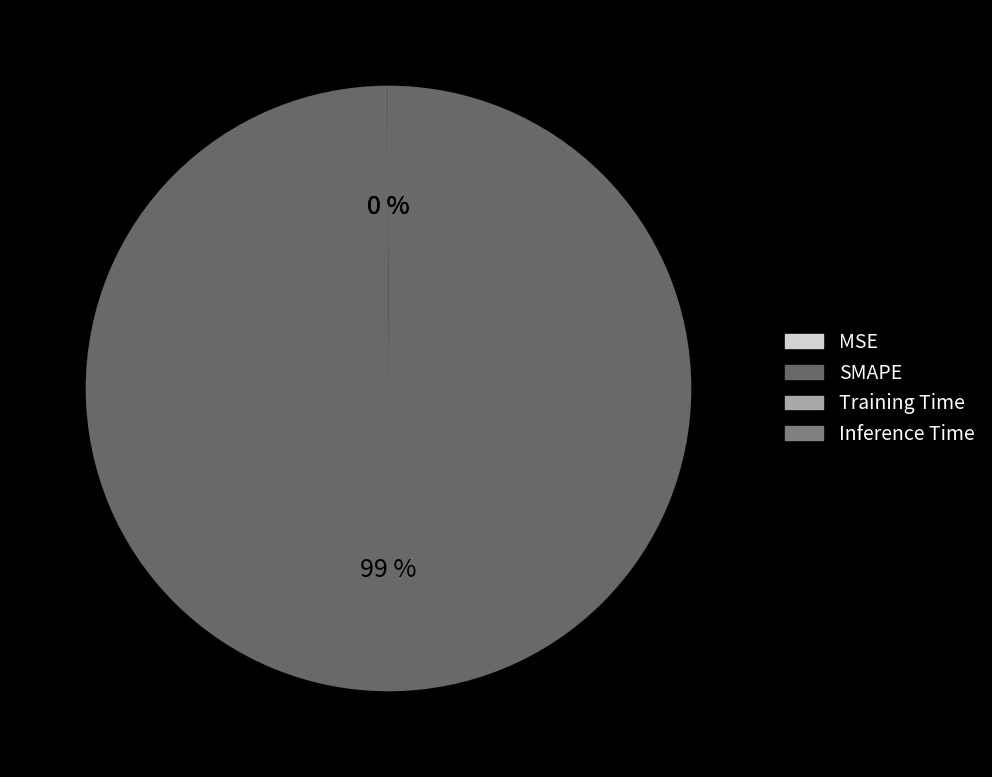

Which category has the smallest portion of the pie?

Inference Time